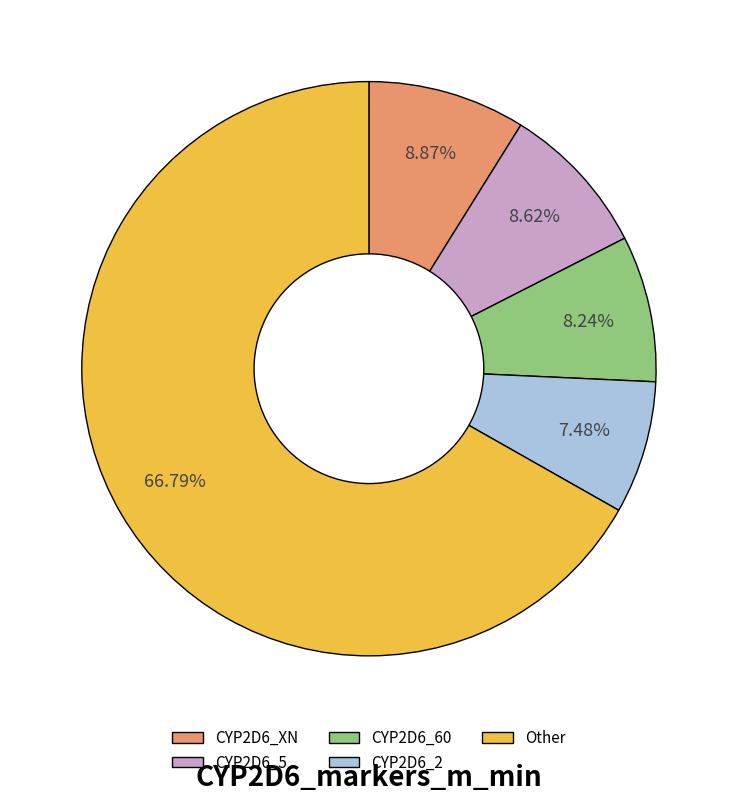

To the nearest percent, what is the difference between the largest and smallest slice percentages?

59%